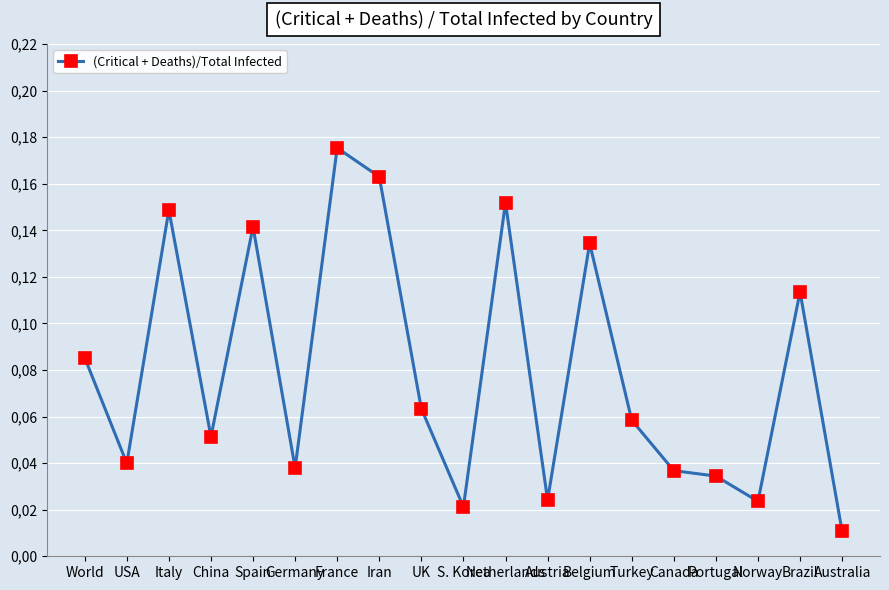

At which category does the chart reach its minimum across all series?

Australia